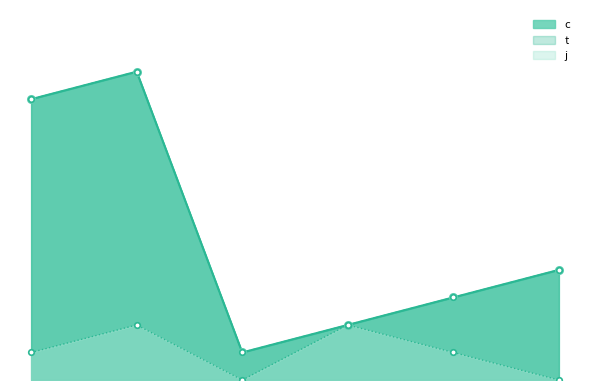

Rank the categories by t value from highest to lowest.

0, 0, 2, 2, 1, 1